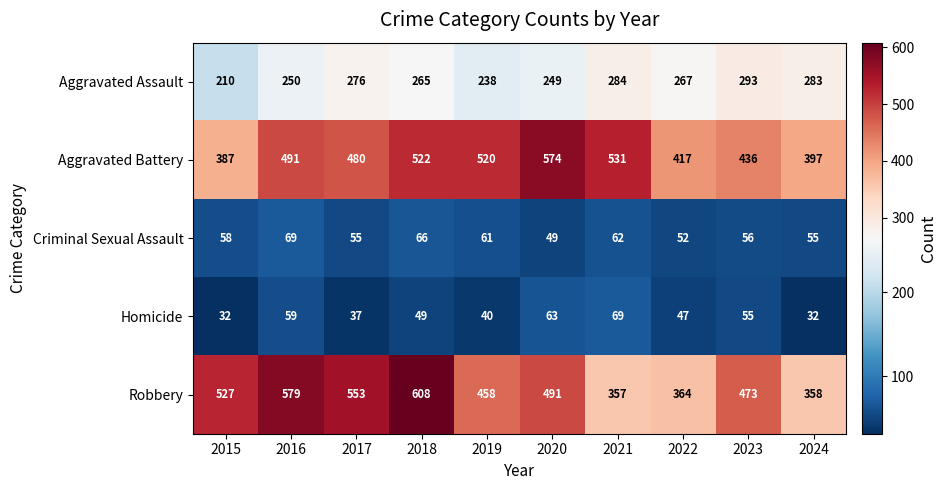

Which series has the largest total across all categories?

Robbery